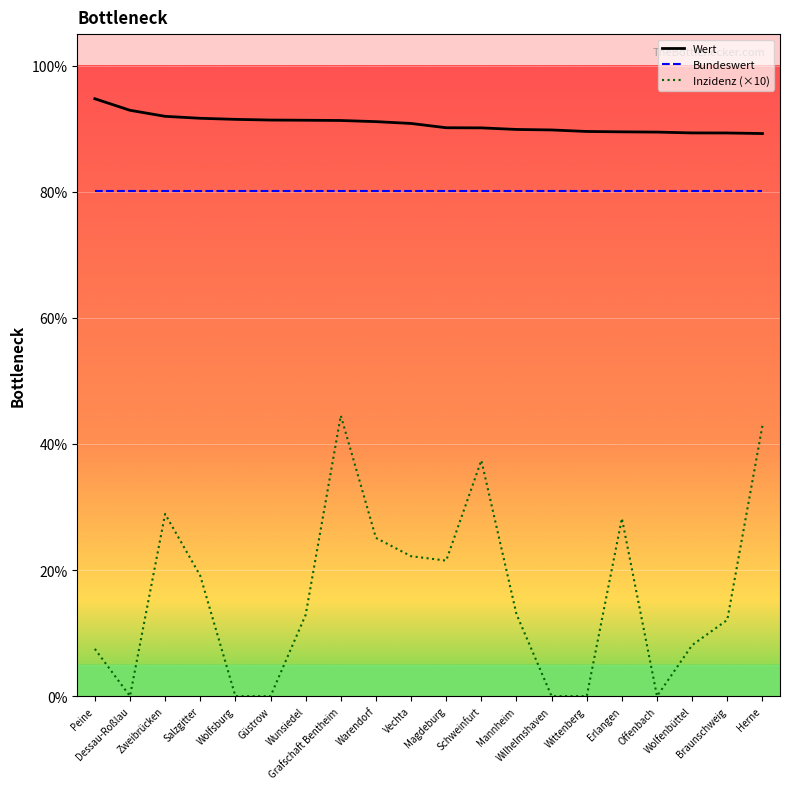

What is the sum of the Bundeswert values at Wunsiedel and Schweinfurt?

160.4